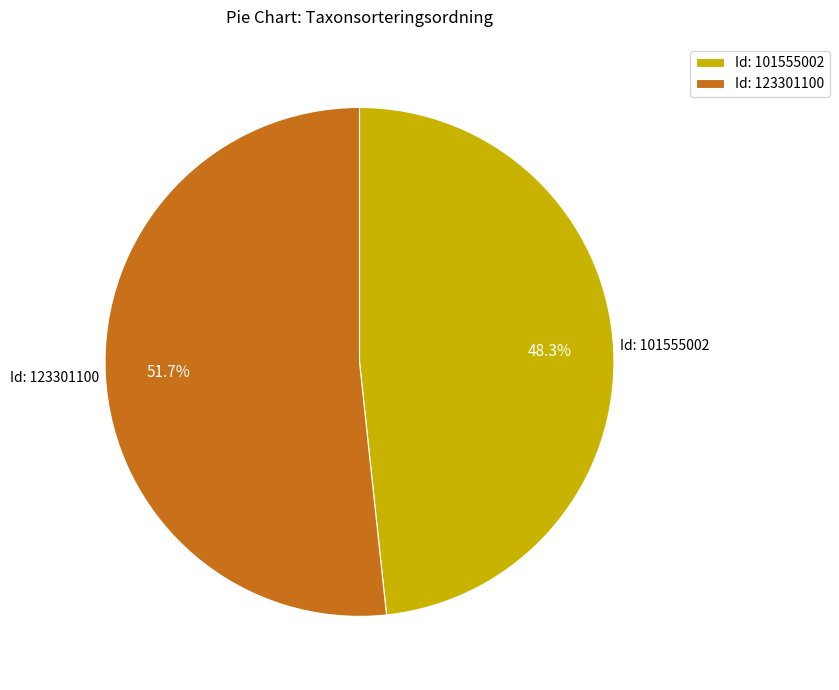

Which slice is the smallest?

Id: 101555002